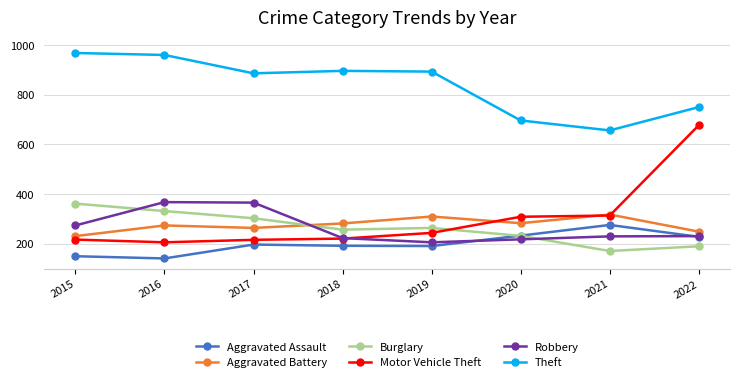

Read the Aggravated Assault value at 2019.

190